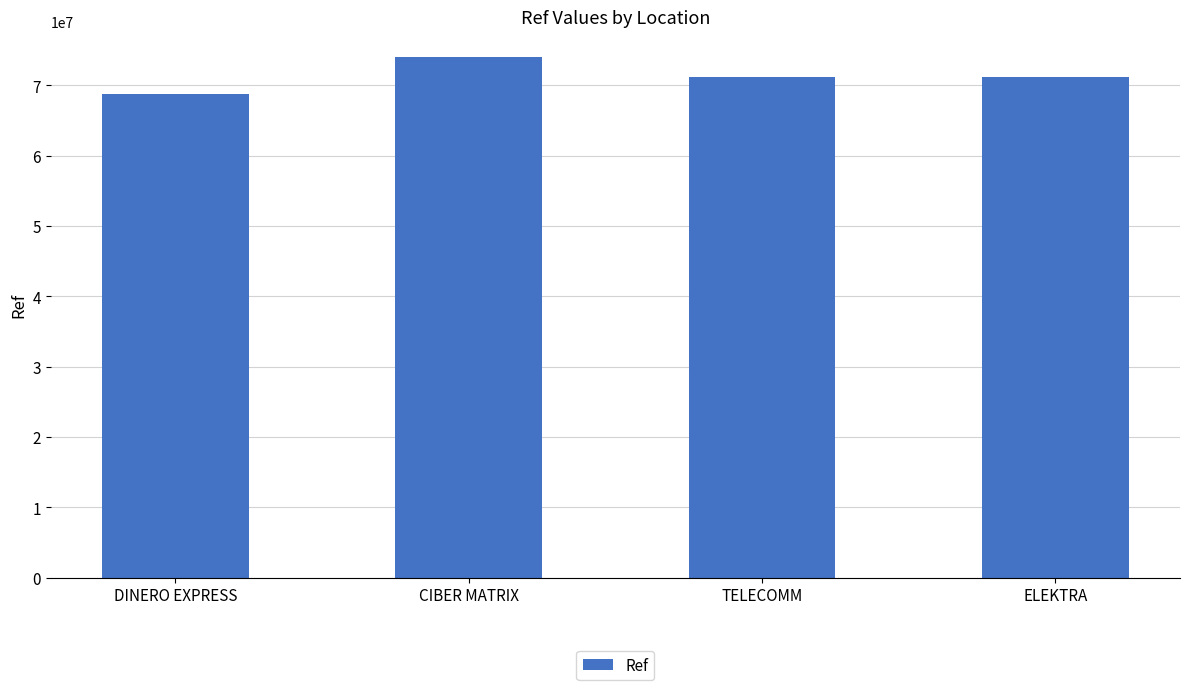

What is the greatest value displayed?

73967400